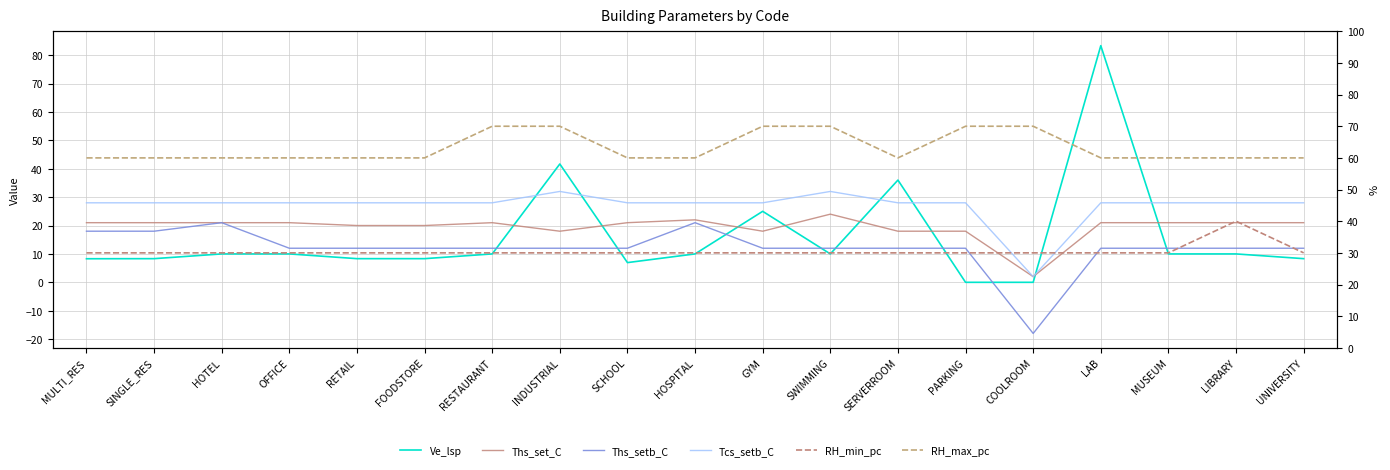

Read the Ve_lsp value at HOTEL.

10.0